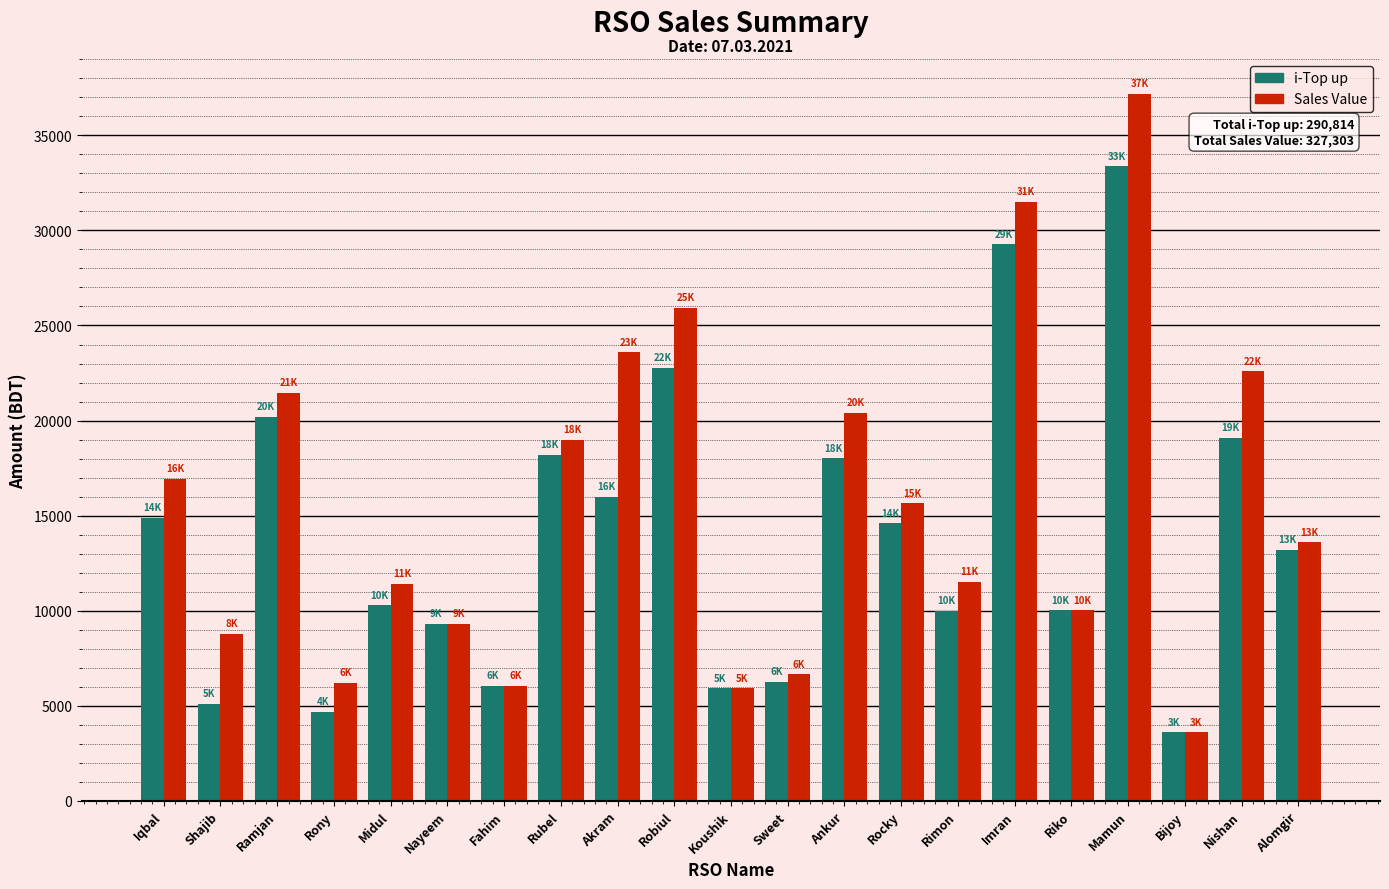

What are all the series names shown in the legend?

i-Top up, Sales Value